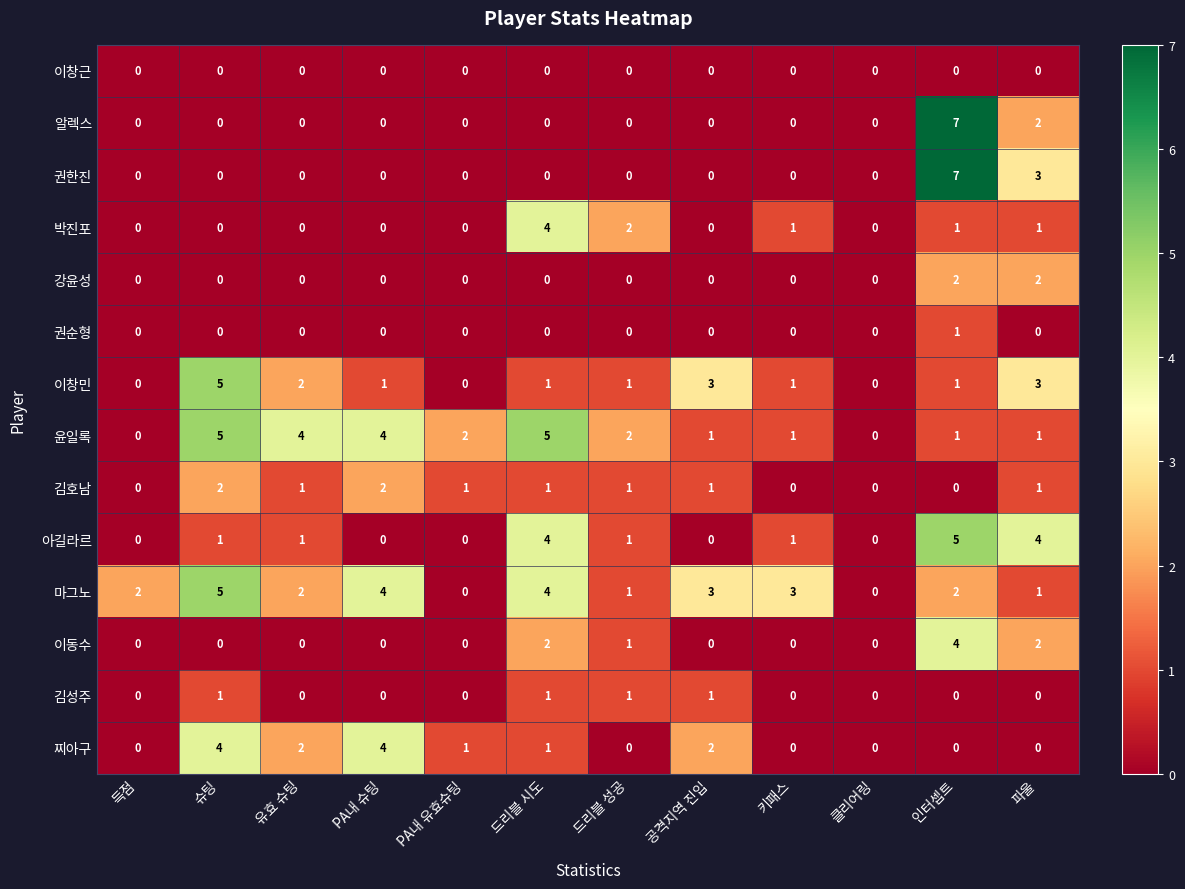

What is the sum of all 박진포 values?

9